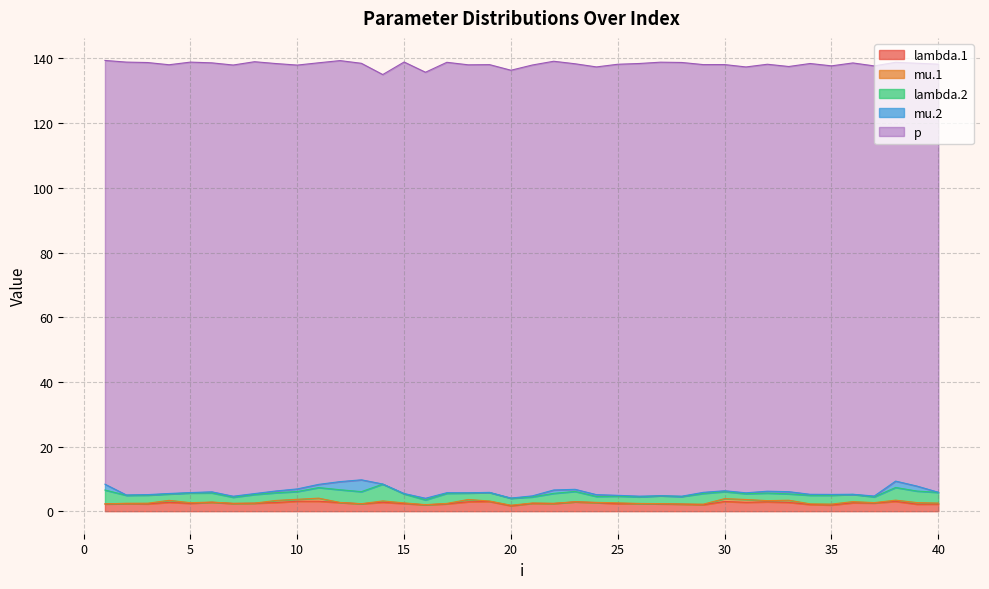

Reading left to right, list all the values displayed in this chart.

lambda.1: 1=2.2	2=2.3	3=2.3	4=2.7	5=2.4	6=2.8	7=2.4	8=2.5	9=2.7	10=3.1	11=3.1	12=2.7	13=2.3	14=2.7	15=2.4	16=2.0	17=2.3	18=2.9	19=3.0	20=1.7	21=2.4	22=2.4	23=2.9	24=2.6	25=2.3	26=2.4	27=2.3	28=2.2	29=2.0	30=3.0	31=2.7	32=2.9	33=2.7	34=2.1	35=1.9	36=2.6	37=2.5	38=3.0	39=2.2	40=2.2
mu.1: 1=0.0	2=0.1	3=0.2	4=0.6	5=0.2	6=0.1	7=0.1	8=0.0	9=0.7	10=0.6	11=1.0	12=0.1	13=0.0	14=0.4	15=0.2	16=0.0	17=0.1	18=0.7	19=0.1	20=0.2	21=0.1	22=0.1	23=0.0	24=0.1	25=0.3	26=0.0	27=0.1	28=0.0	29=0.2	30=0.9	31=0.9	32=0.4	33=0.7	34=0.2	35=0.3	36=0.4	37=0.1	38=0.4	39=0.5	40=0.3
lambda.2: 1=4.3	2=2.5	3=2.5	4=2.0	5=3.0	6=2.8	7=1.9	8=2.7	9=2.4	10=2.4	11=3.3	12=3.9	13=3.7	14=5.2	15=2.8	16=1.5	17=3.1	18=2.0	19=2.6	20=2.1	21=1.9	22=3.1	23=3.2	24=1.8	25=2.1	26=2.0	27=2.4	28=2.3	29=3.3	30=2.2	31=1.8	32=2.3	33=2.0	34=2.7	35=2.7	36=2.2	37=1.8	38=3.9	39=3.6	40=3.3
mu.2: 1=1.8	2=0.1	3=0.2	4=0.2	5=0.1	6=0.3	7=0.3	8=0.3	9=0.6	10=0.8	11=1.0	12=2.5	13=3.7	14=0.0	15=0.1	16=0.5	17=0.2	18=0.1	19=0.1	20=0.1	21=0.3	22=1.0	23=0.7	24=0.6	25=0.3	26=0.2	27=0.0	28=0.1	29=0.3	30=0.3	31=0.3	32=0.6	33=0.7	34=0.3	35=0.3	36=0.1	37=0.3	38=2.0	39=1.5	40=0.0
p: 1=131.1	2=133.9	3=133.6	4=132.6	5=133.1	6=132.7	7=133.4	8=133.6	9=132.2	10=131.1	11=130.4	12=130.2	13=128.8	14=126.6	15=133.4	16=131.8	17=133.1	18=132.4	19=132.3	20=132.3	21=133.3	22=132.6	23=131.6	24=132.3	25=133.3	26=133.8	27=134.1	28=134.1	29=132.3	30=131.8	31=131.7	32=132.0	33=131.5	34=133.2	35=132.5	36=133.4	37=133.0	38=129.5	39=130.8	40=132.4